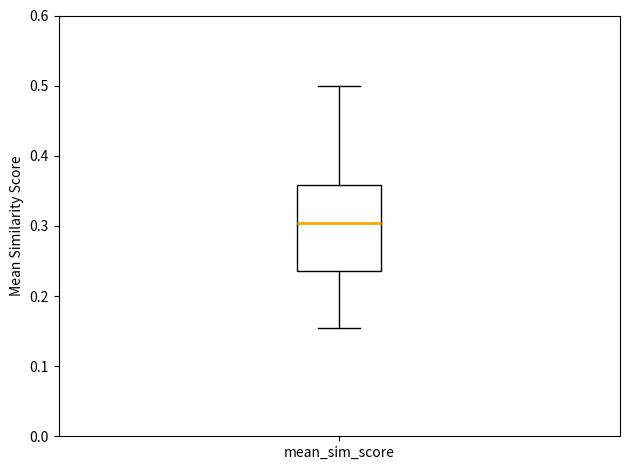

Where does the upper whisker of the box for mean_sim_score end on the y-axis? The values are not printed on the chart, so give them approximately, as read against the axis.

0.50